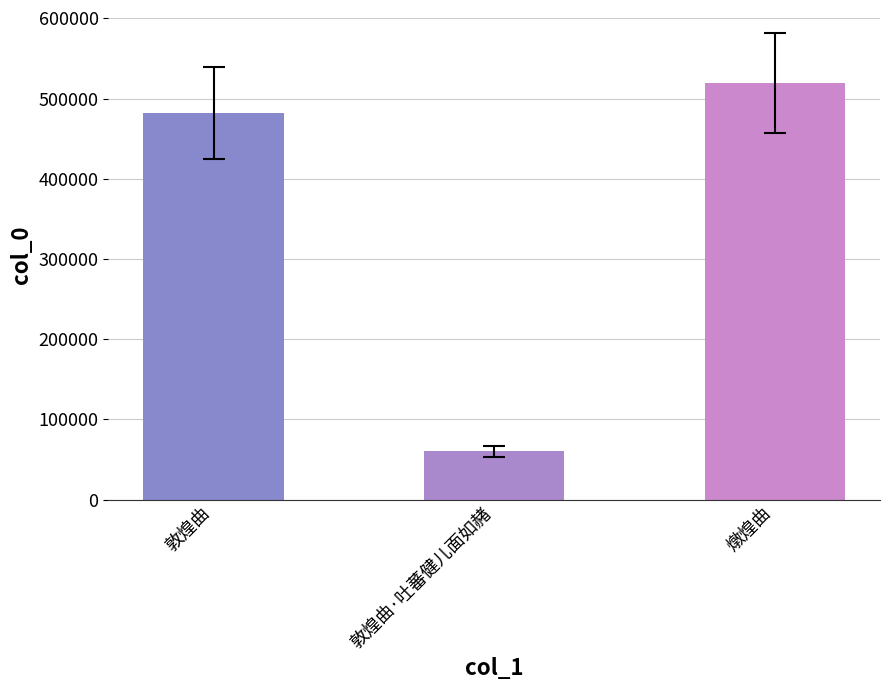

List the labels in order of value, smallest first.

敦煌曲·吐蕃健儿面如赭, 敦煌曲, 燉煌曲